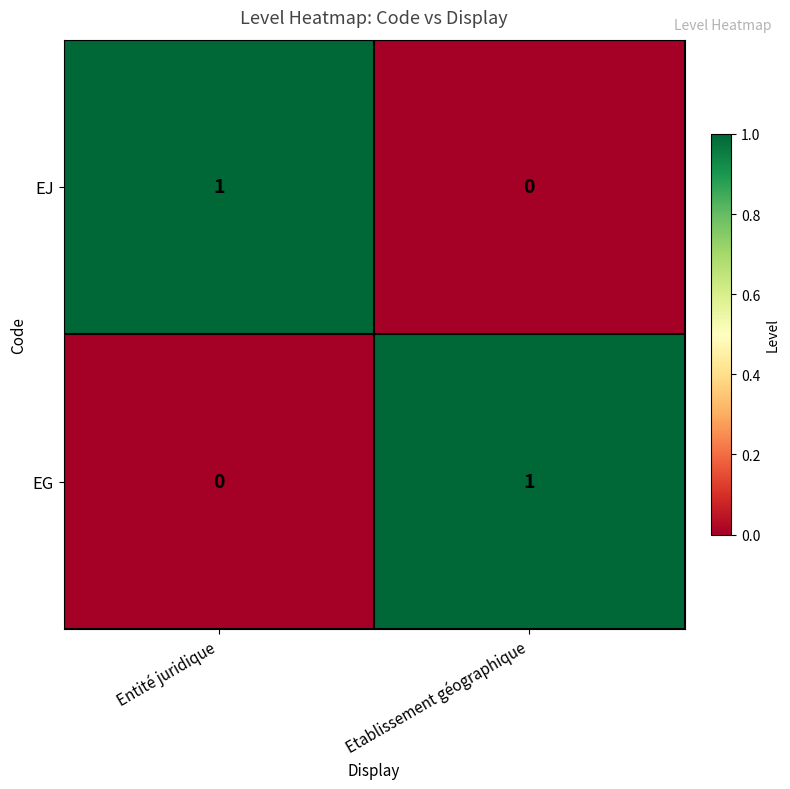

How many series are shown in this chart?

2